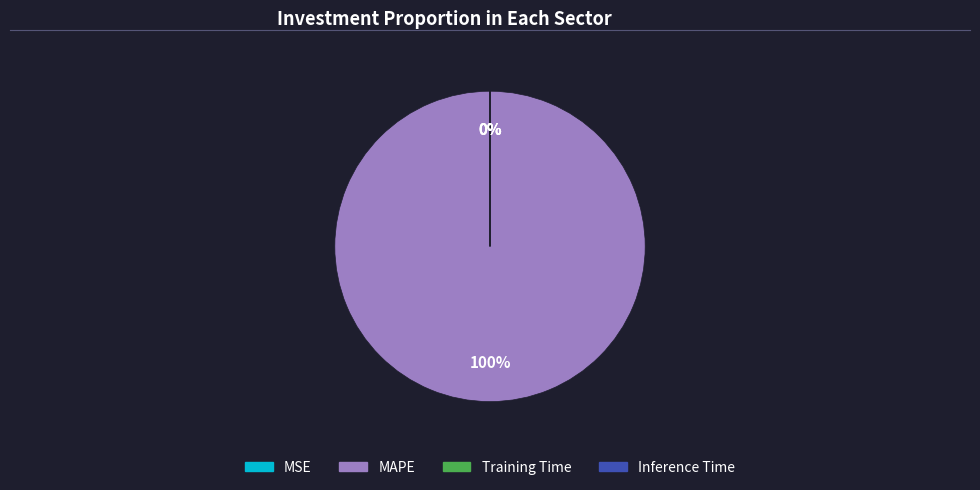

True or false: MAPE accounts for 92% of the total.

False